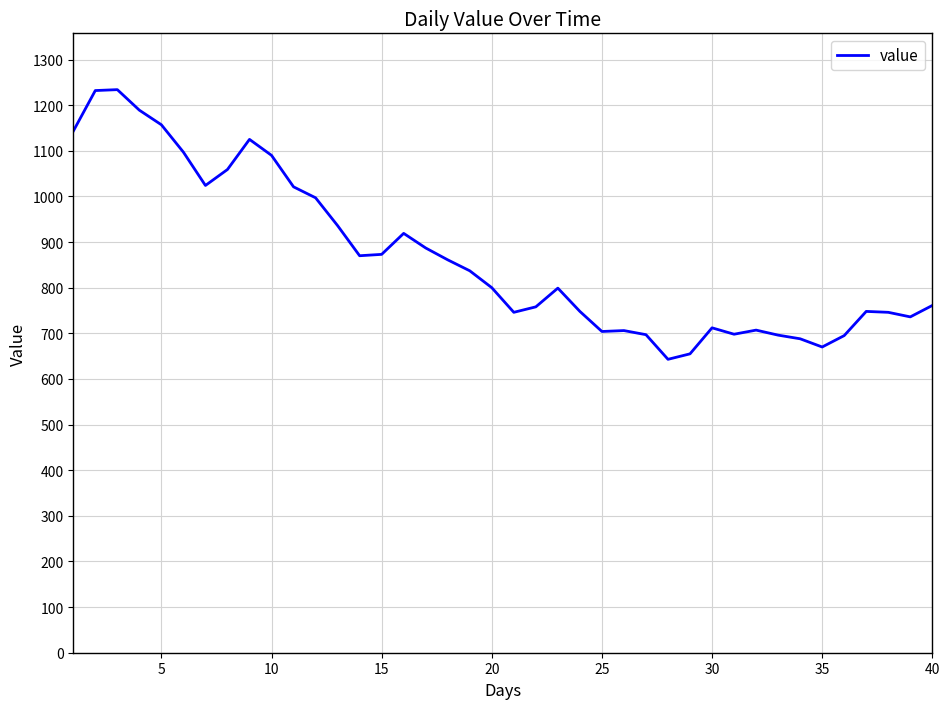

What is the maximum value shown in the chart?

1234